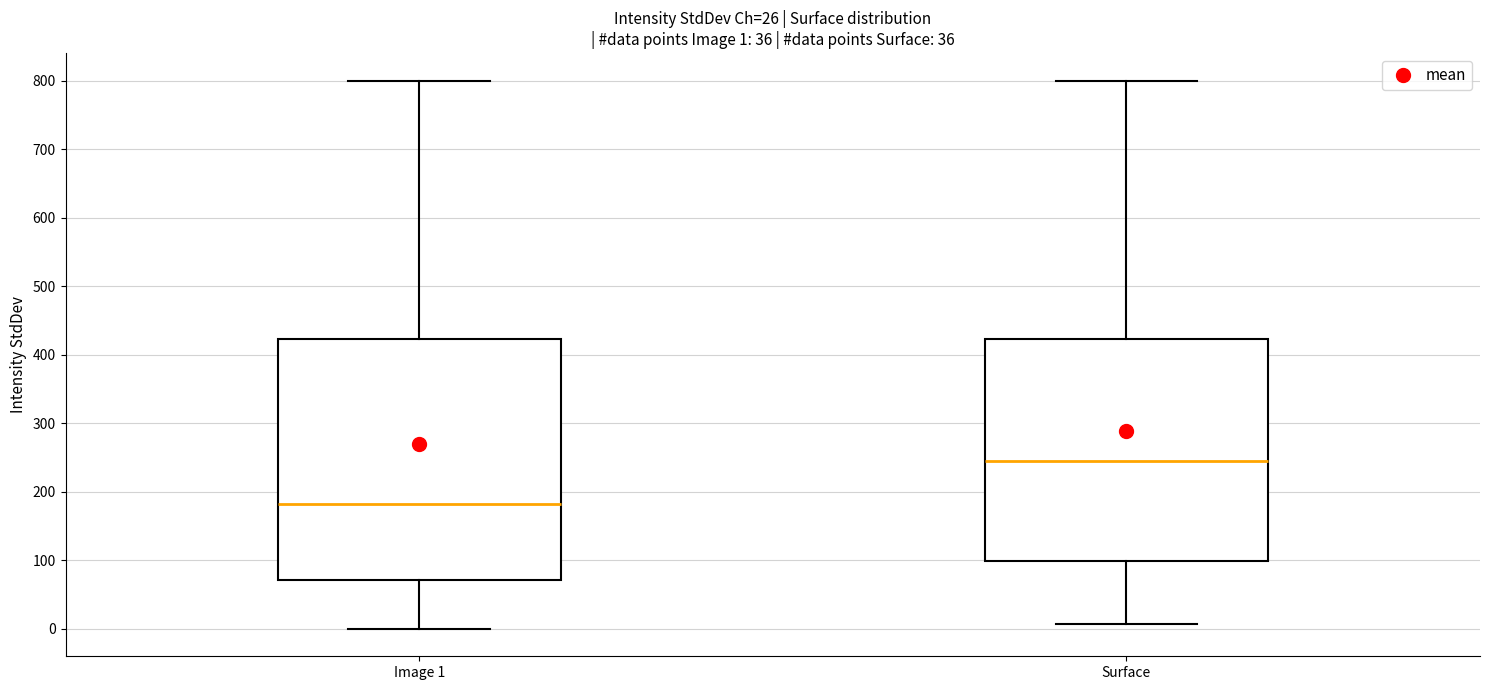

Which box is the tallest, from its lower edge to its upper edge?

Image 1